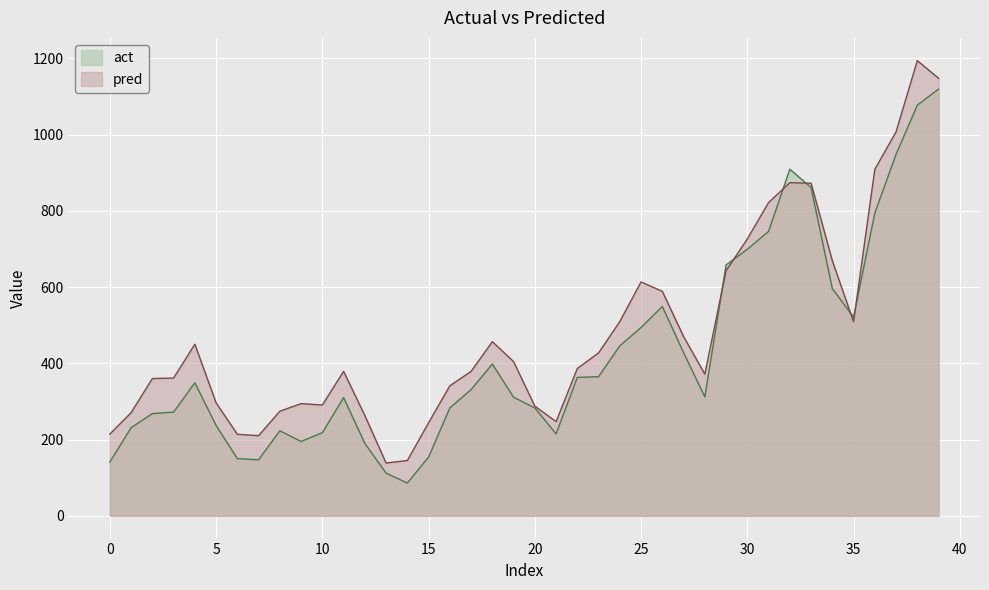

True or false: act and pred intersect in this chart.

True